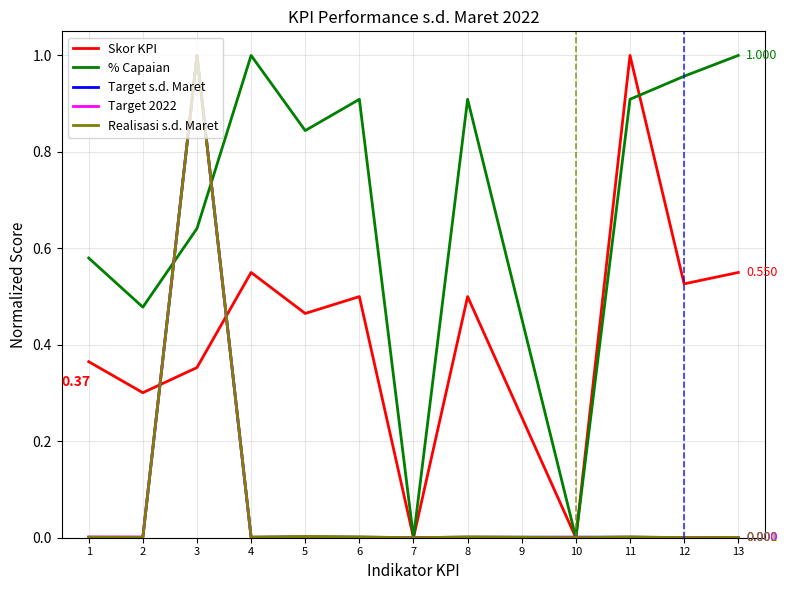

What are all the series names shown in the legend?

Skor KPI, % Capaian, Target s.d. Maret, Target 2022, Realisasi s.d. Maret